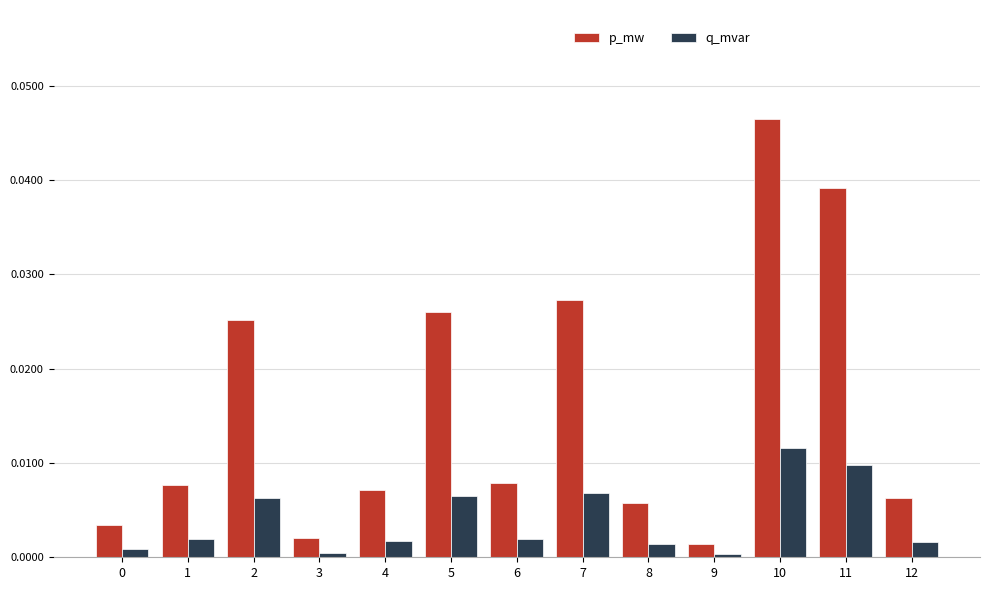

Rank the series by their maximum value, from lowest to highest.

q_mvar, p_mw